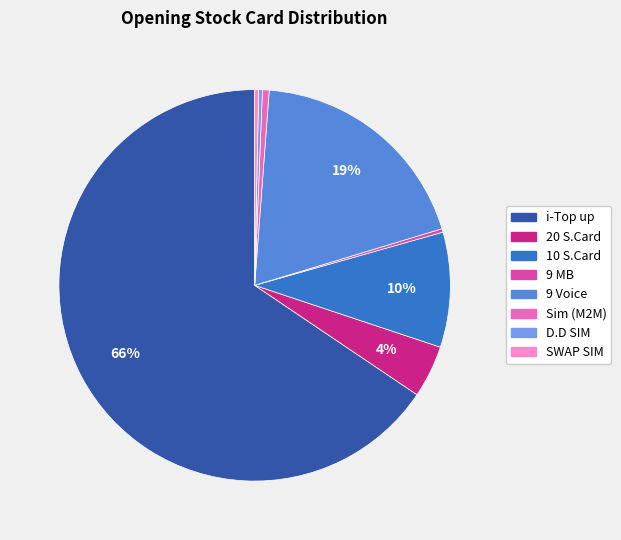

What percentage is the 9 Voice slice, to the nearest percent?

19%